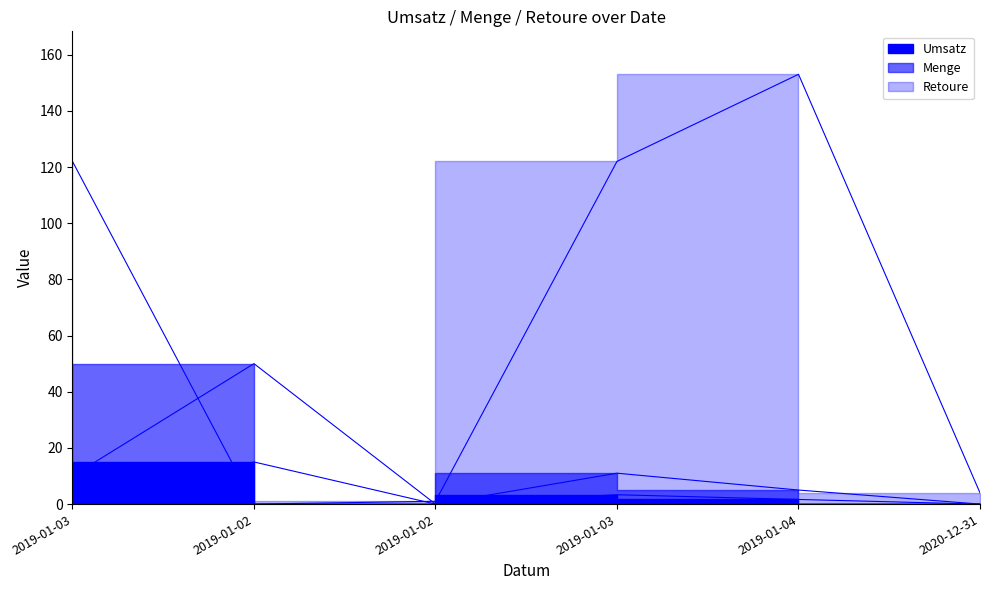

Reading left to right, list all the values displayed in this chart.

Umsatz: 2019-01-03=3.0	2019-01-02=15.0	2019-01-02=0.0	2019-01-03=3.3	2019-01-04=1.6	2020-12-31=0.0
Menge: 2019-01-03=10.0	2019-01-02=50.0	2019-01-02=0.0	2019-01-03=11.0	2019-01-04=5.0	2020-12-31=0.0
Retoure: 2019-01-03=122.0	2019-01-02=0.0	2019-01-02=1.0	2019-01-03=122.0	2019-01-04=153.0	2020-12-31=4.0